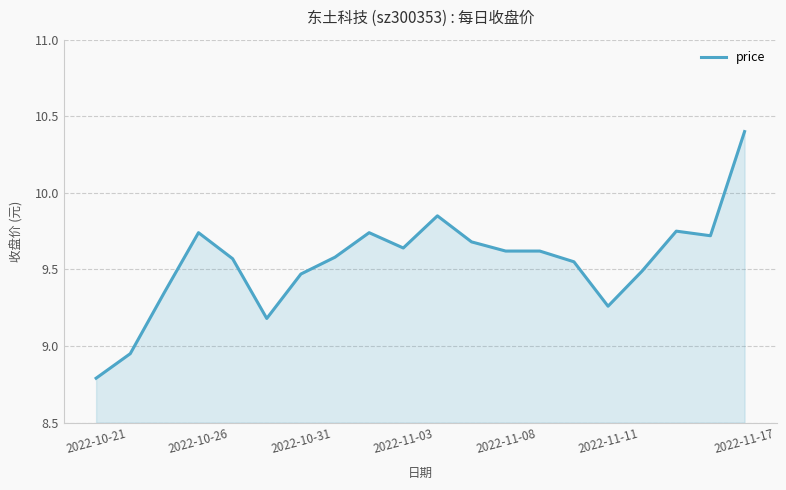

What is the difference between the maximum and minimum values?

1.6